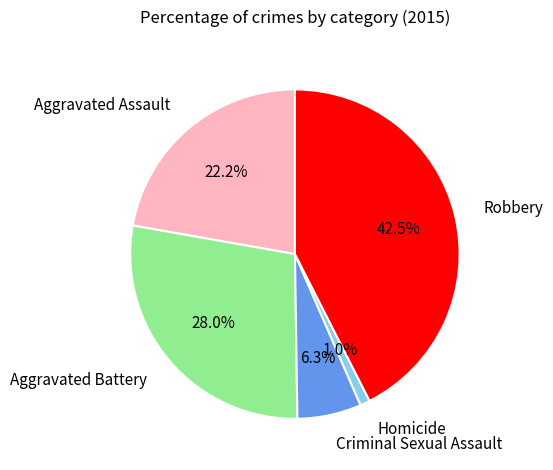

Is it true that Homicide is 1% of the pie?

True